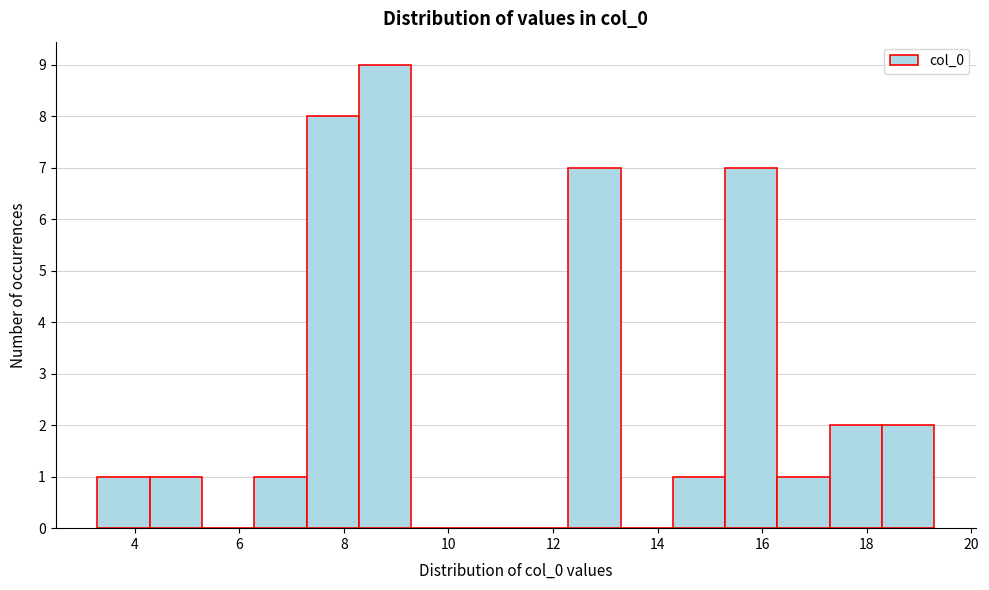

Reading left to right, list every bar in this chart as the range it spans on the x-axis followed by its height. Neither the bar edges nor the heights are printed on the chart, so give them approximately, as read against the axes.

3.2 to 4.2: 1
4.2 to 5.2: 1
5.2 to 6.2: 0
6.2 to 7.2: 1
7.2 to 8.2: 8
8.2 to 9.2: 9
9.2 to 10.2: 0
10.2 to 11.2: 0
11.2 to 12.2: 0
12.2 to 13.2: 7
13.2 to 14.2: 0
14.2 to 15.2: 1
15.2 to 16.2: 7
16.2 to 17.2: 1
17.2 to 18.2: 2
18.2 to 19.2: 2